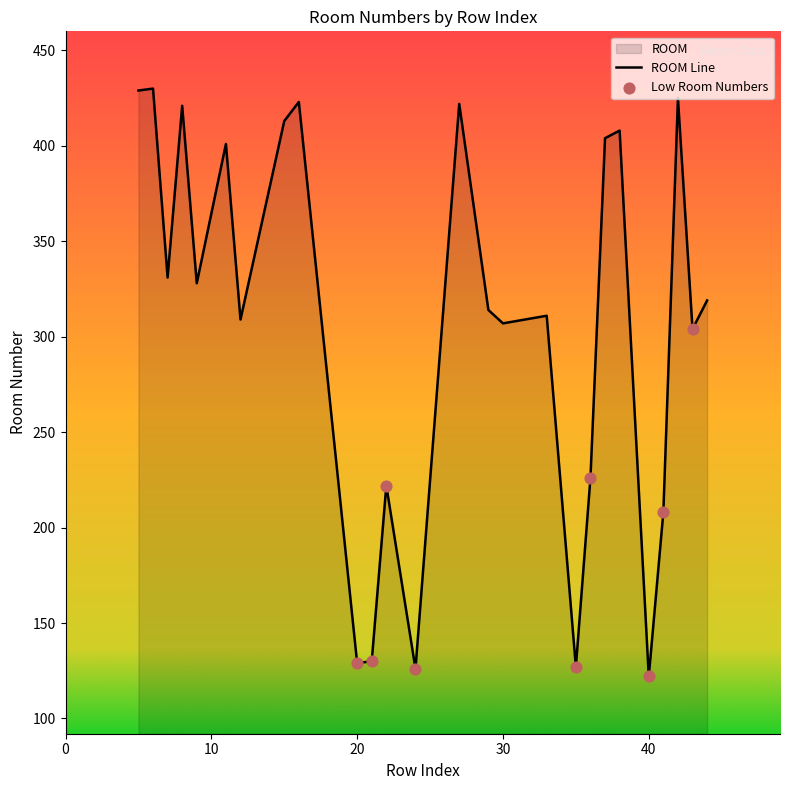

What is the difference between the maximum and minimum values?

308